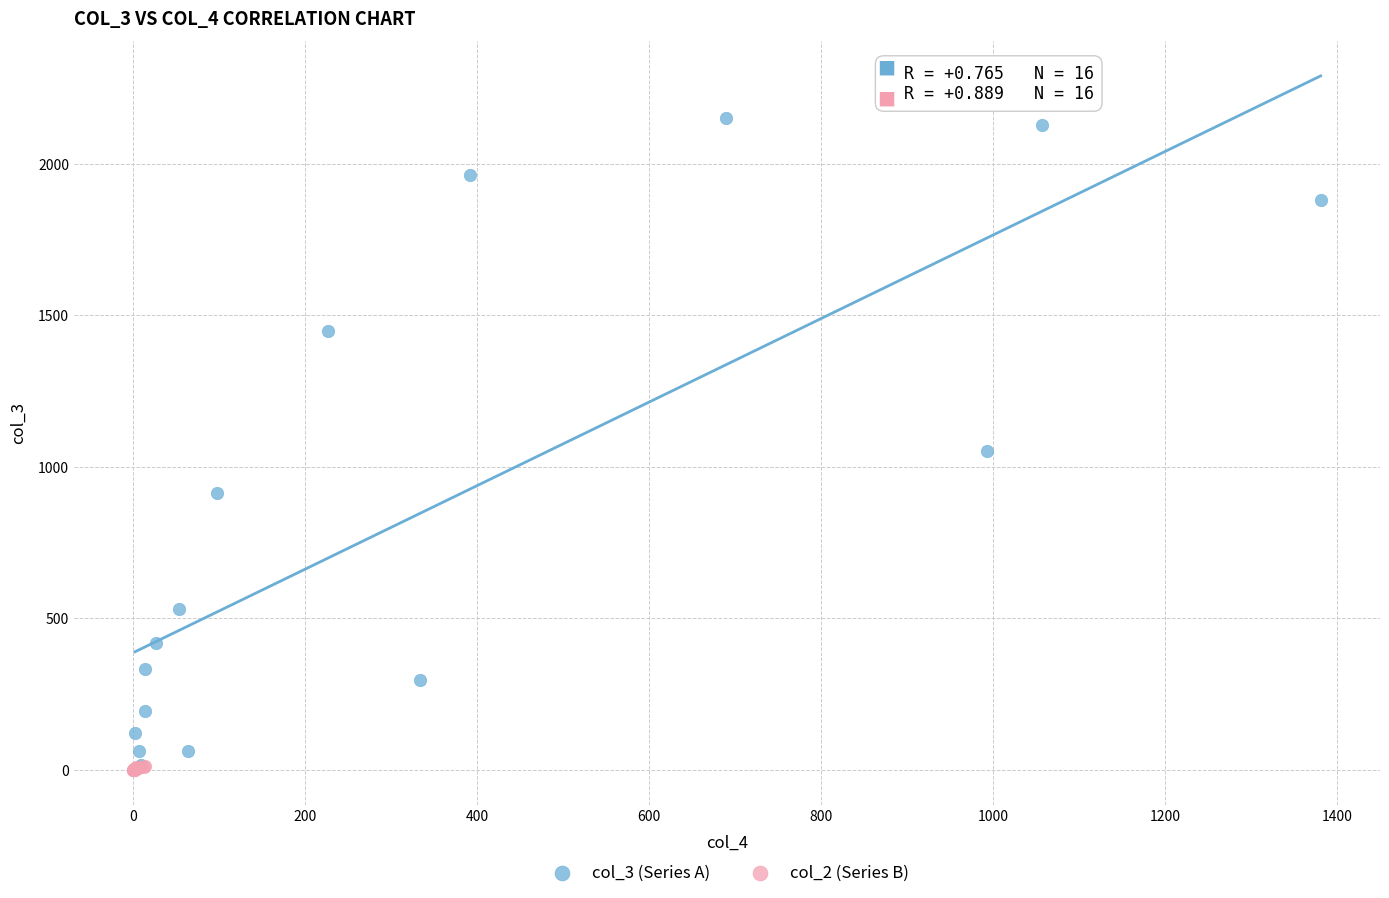

Which series has the largest Y range (max minus min)?

col_3 (Series A)